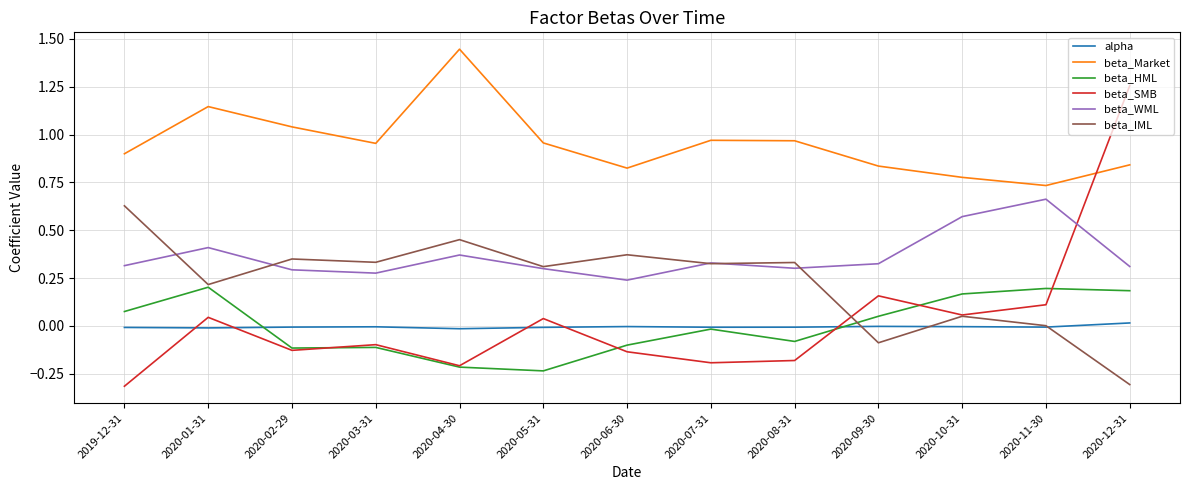

Which series has the widest spread of values?

beta_SMB